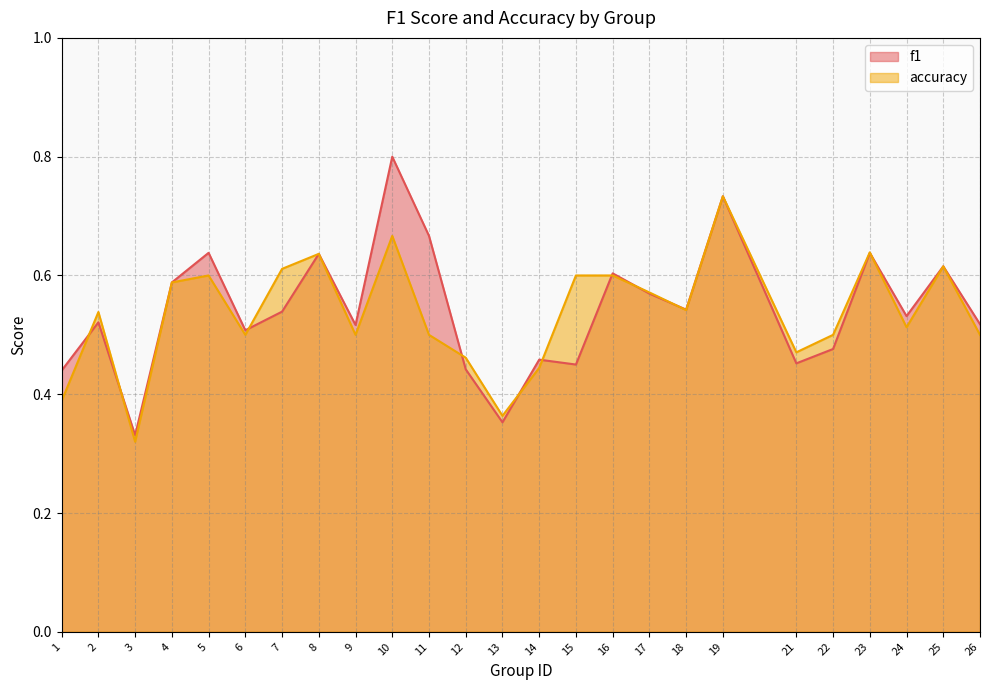

The accuracy series shows 0.2 at 13. True or false?

False